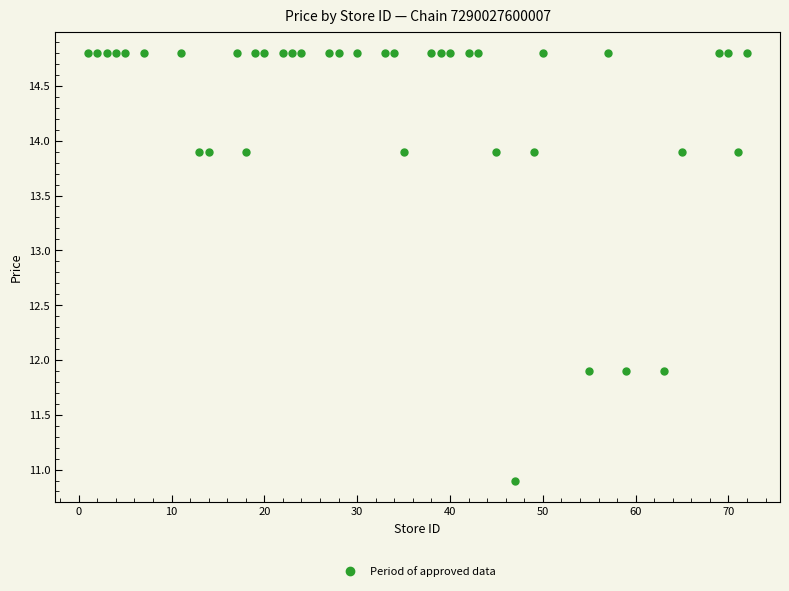

What is the range of X values (max minus min)?

71.0